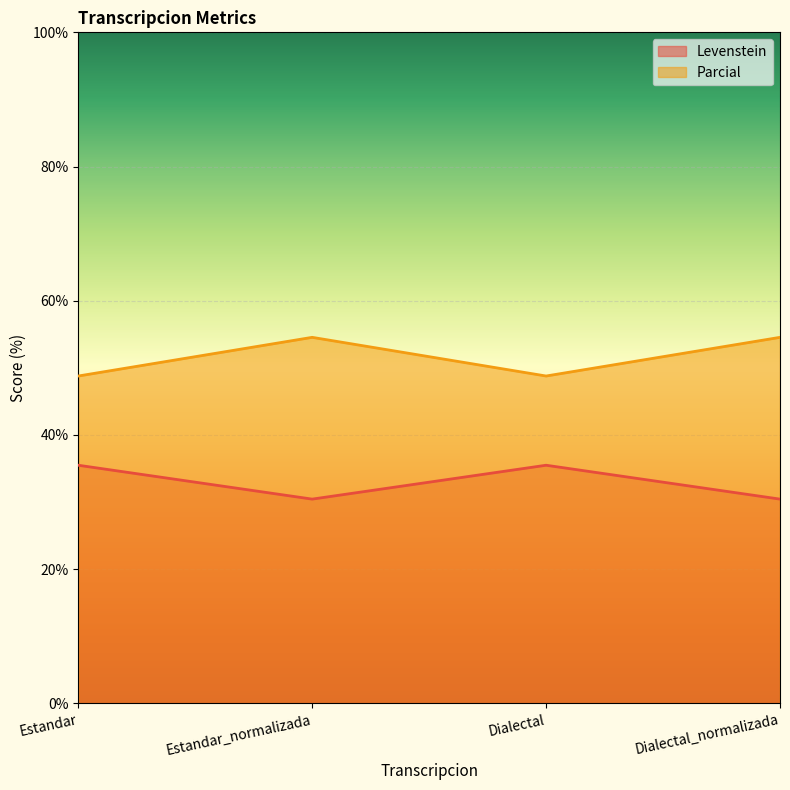

True or false: Parcial and Levenstein intersect in this chart.

False